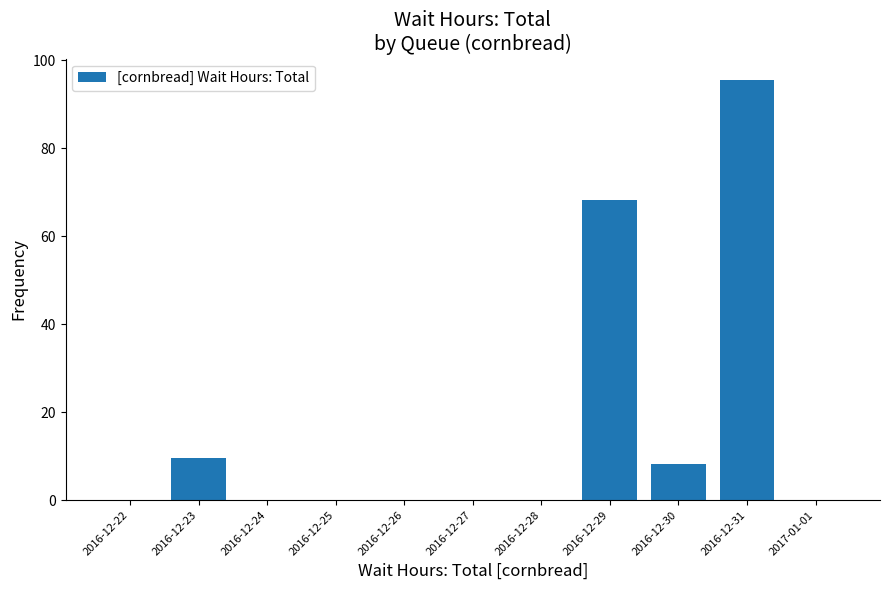

The chart shows a value of 38.1 at 2016-12-28. True or false?

False